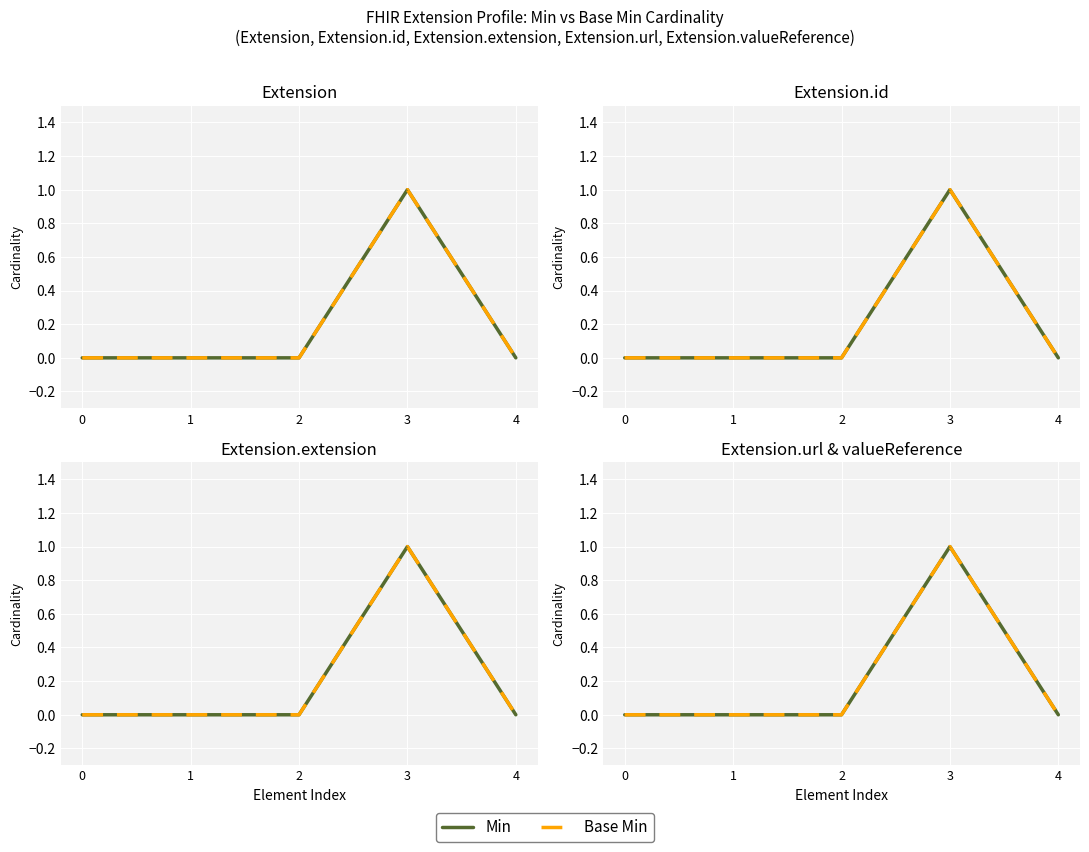

True or false: Min and Base Min intersect in this chart.

False